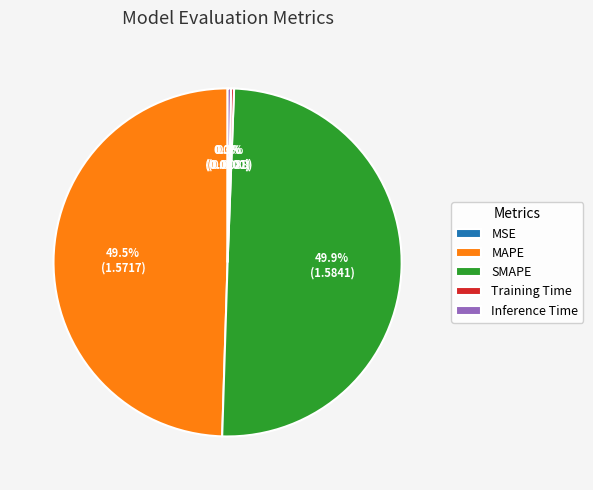

Is there a majority slice in this chart?

No